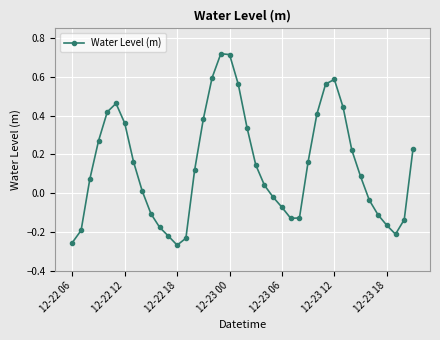

How many values are above zero?

24